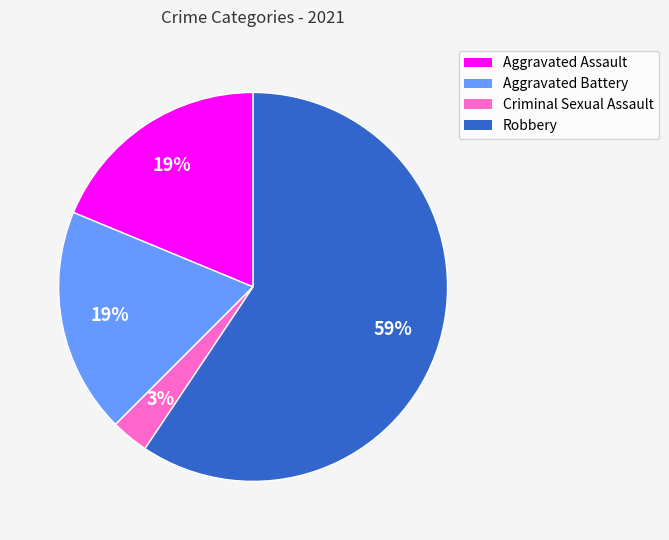

Do Criminal Sexual Assault and Aggravated Assault together represent more than half of the pie?

No